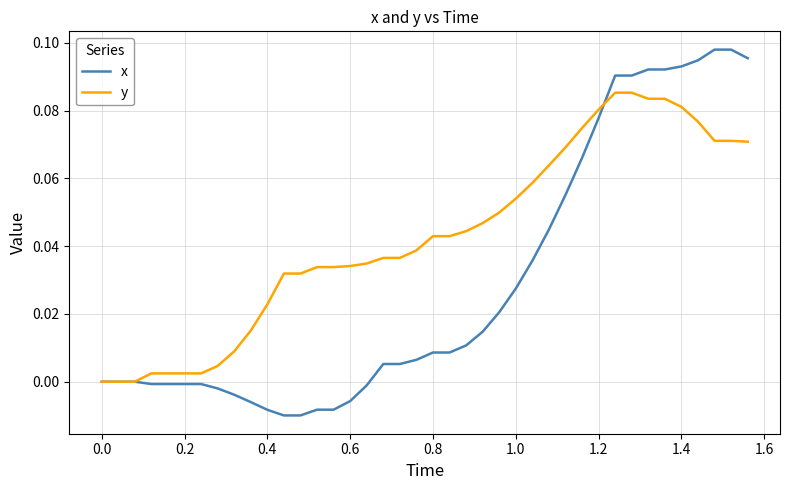

List the series in order of their overall mean, lowest first.

x, y